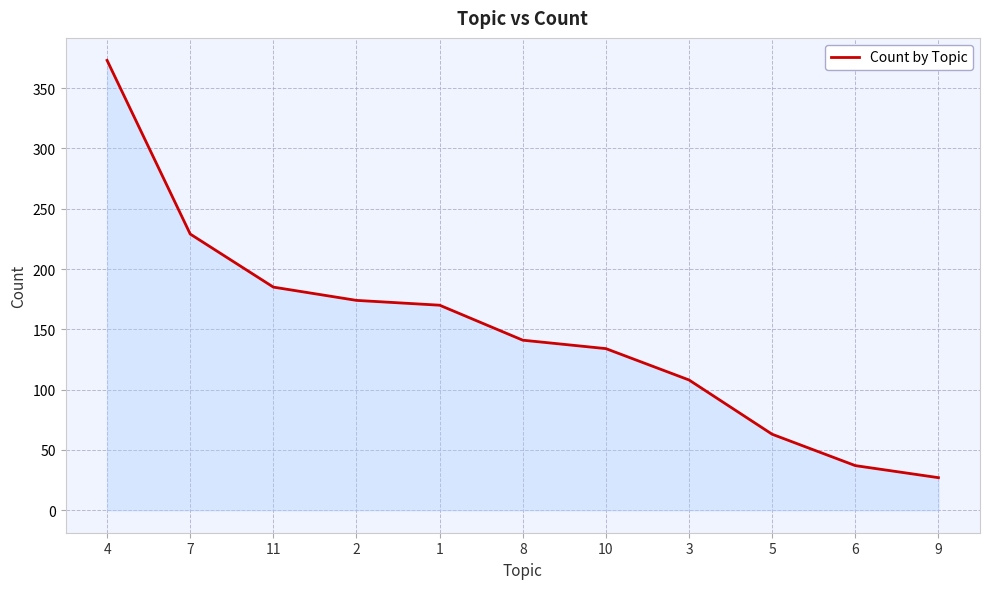

Is it true that the value at 11 is 243?

False